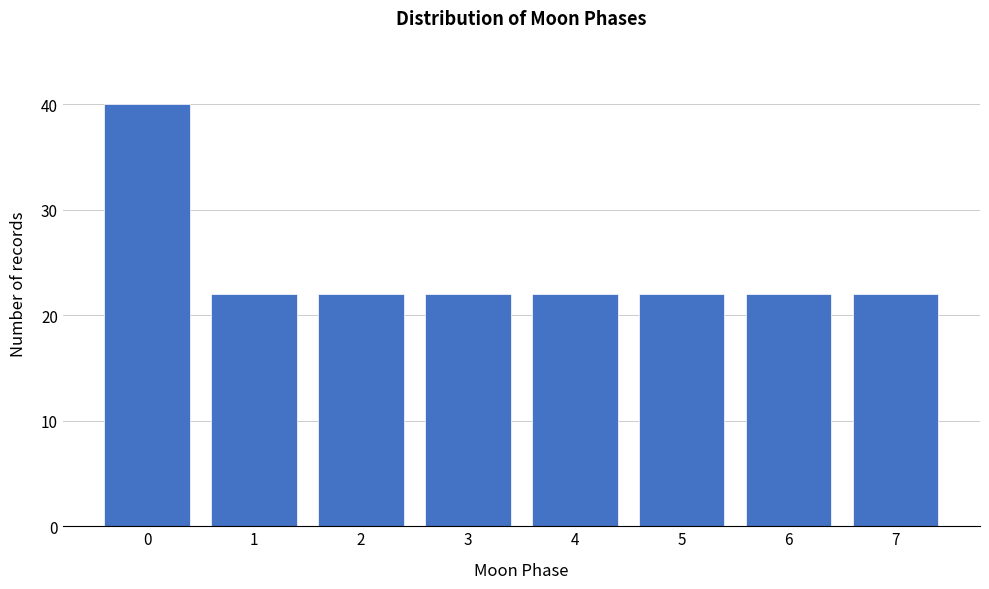

Reading right to left, transcribe all the data shown in this chart.

22	22	22	22	22	22	22	40